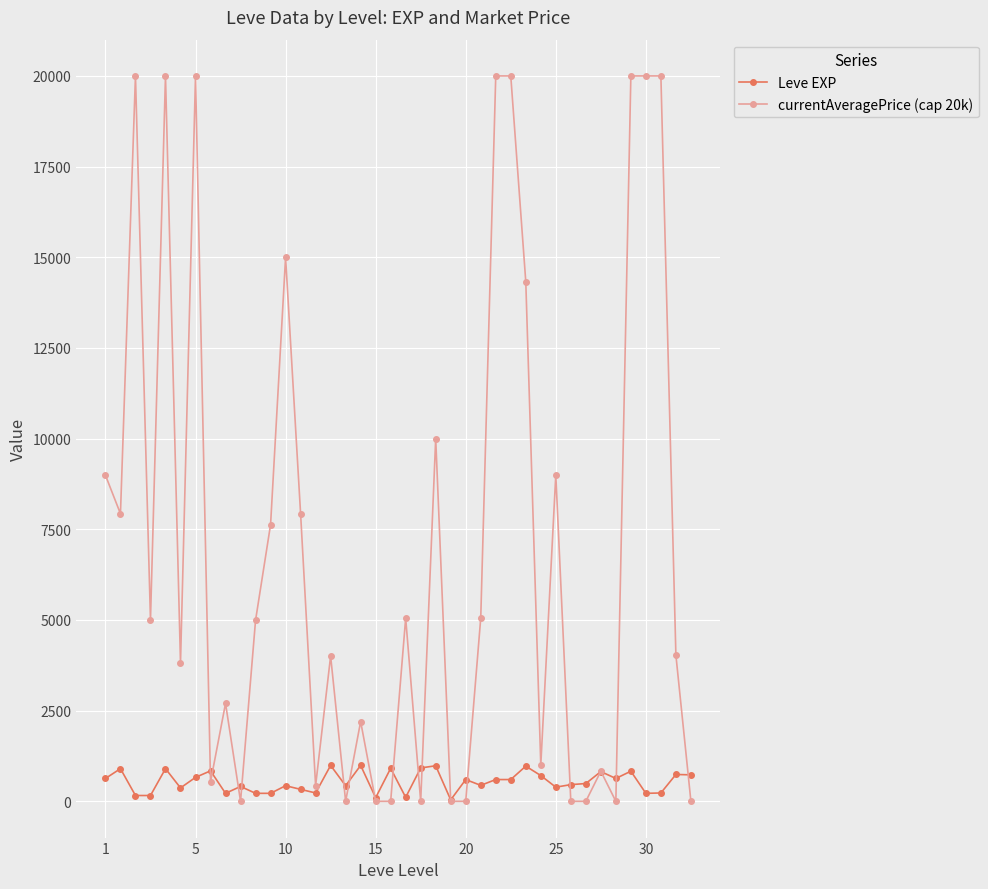

True or false: currentAveragePrice (cap 20k) has more than 0 points higher than both neighbors.

True